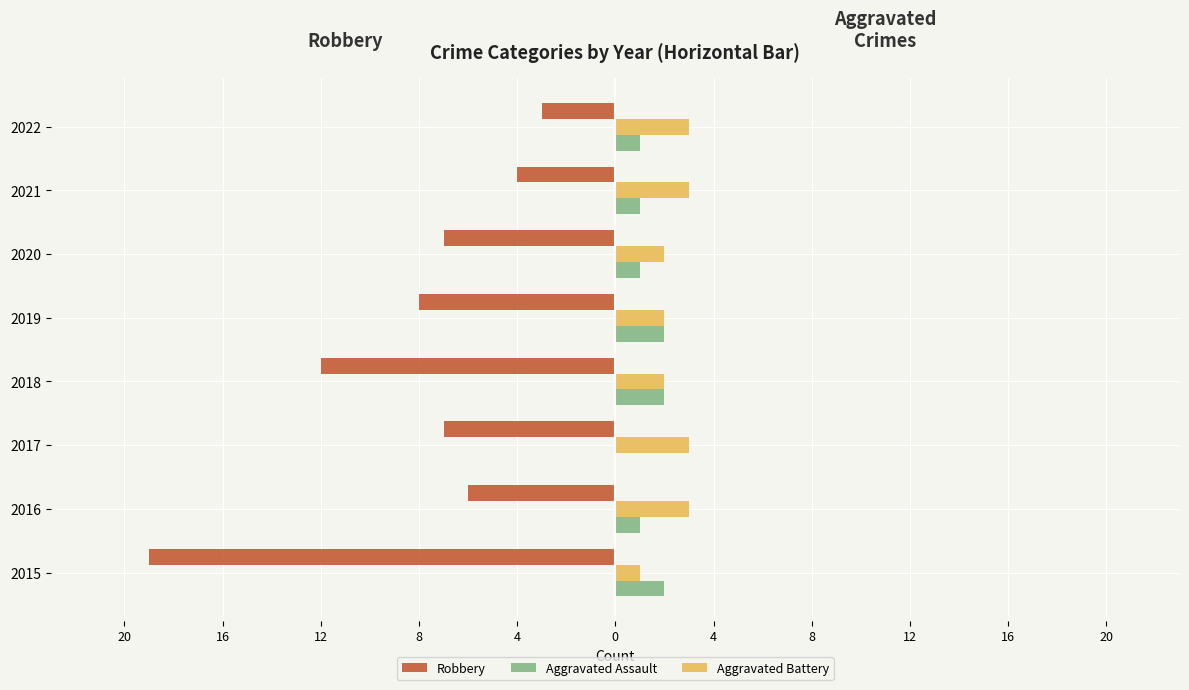

What are all the series names shown in the legend?

Robbery, Aggravated Assault, Aggravated Battery